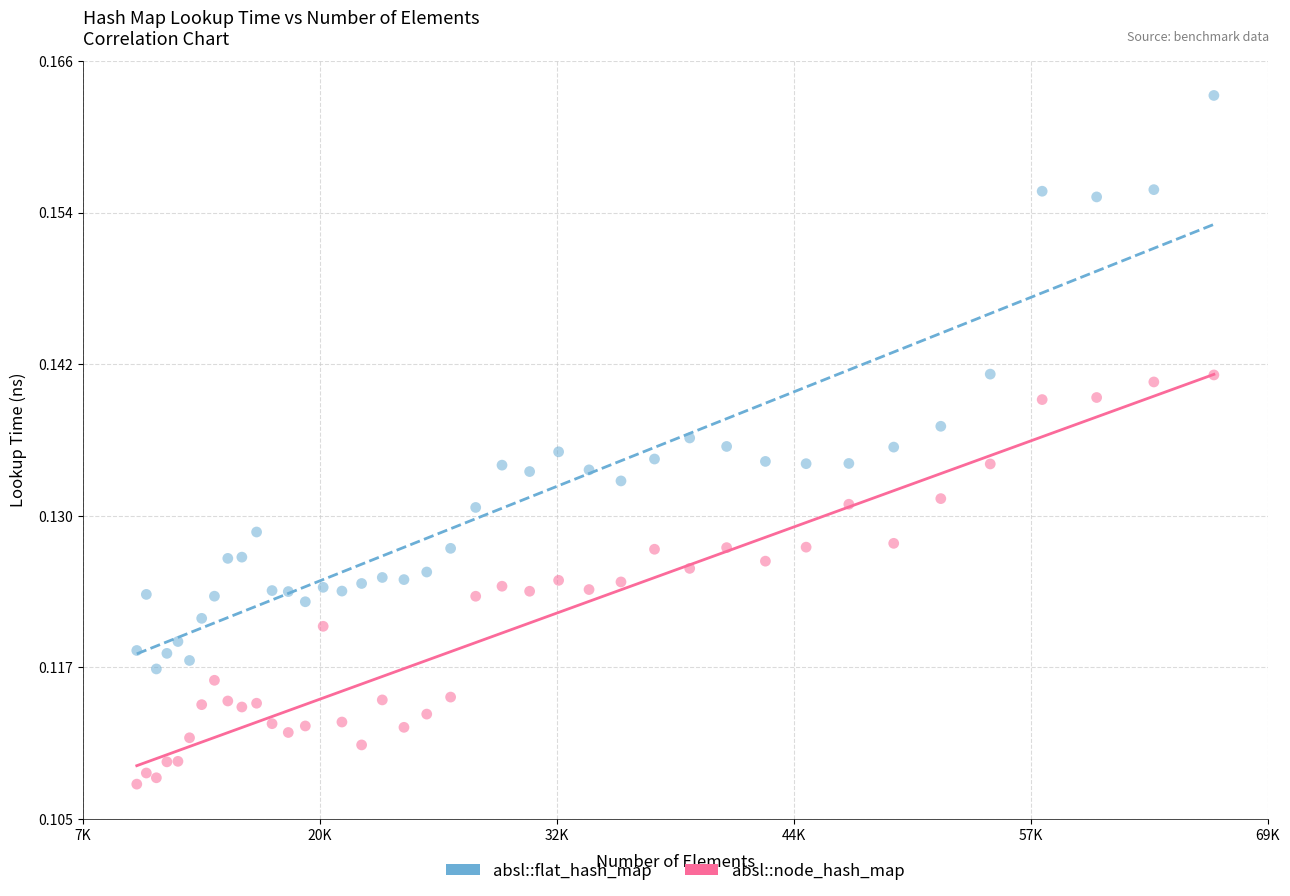

Which series has the widest spread of Y values?

absl::flat_hash_map